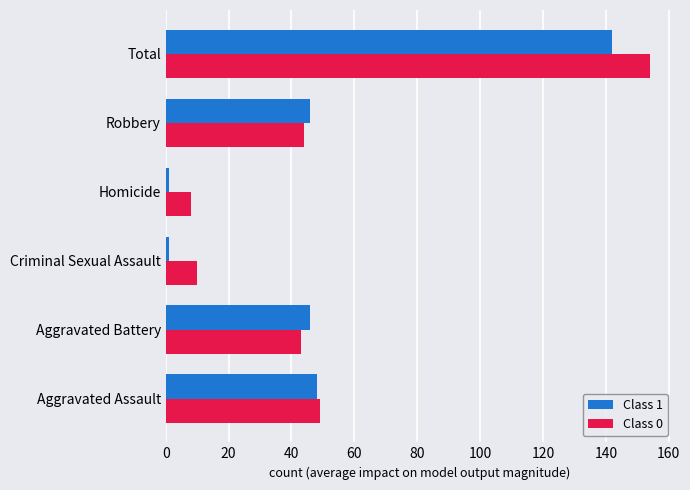

Which series has the largest total across all categories?

Class 0